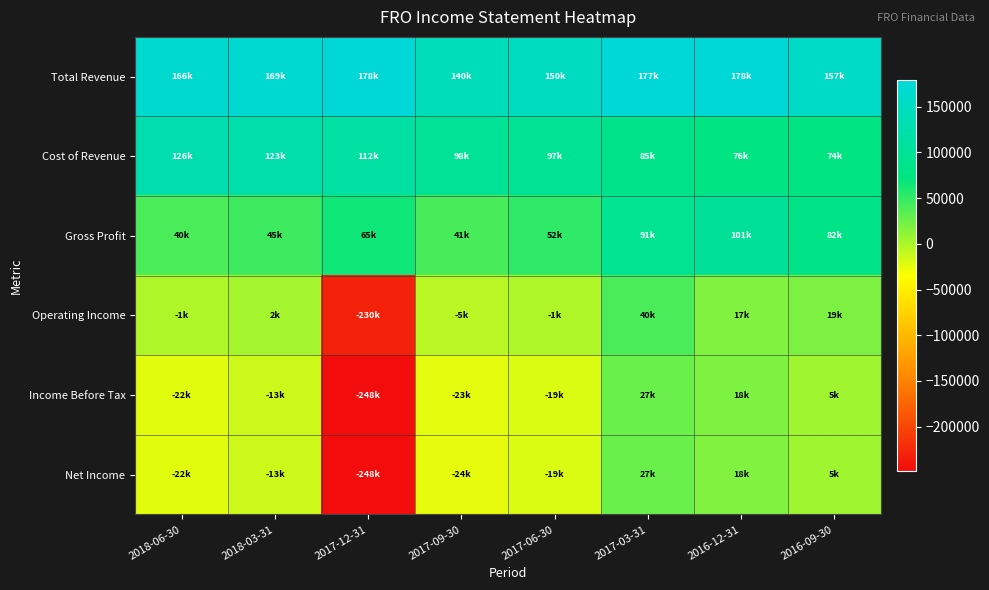

Rank the series by their maximum value, from lowest to highest.

Net Income, Income Before Tax, Operating Income, Gross Profit, Cost of Revenue, Total Revenue